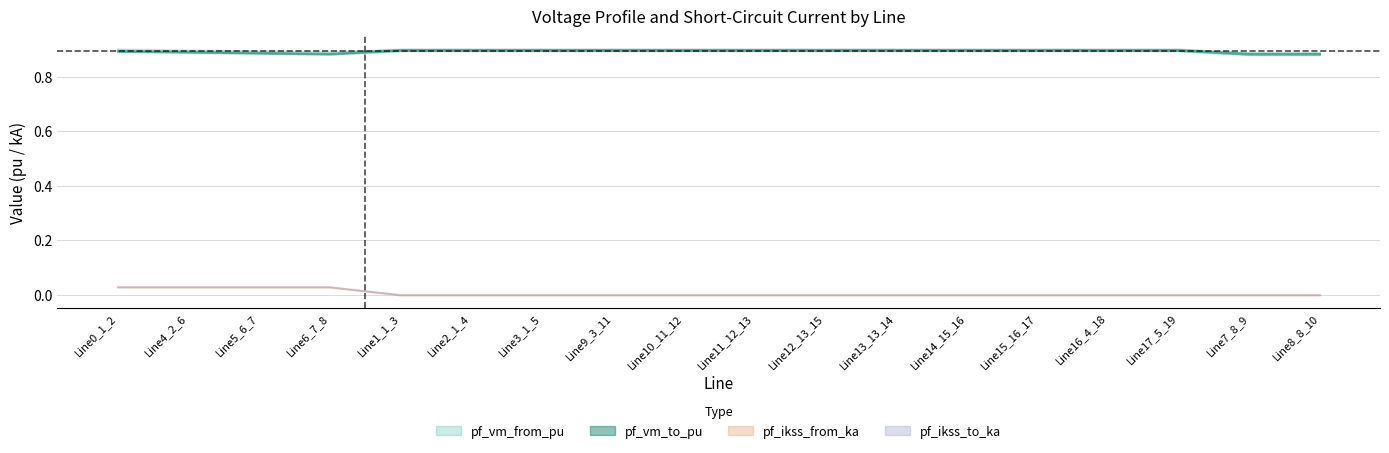

What is the label of the 9th point from the left?

Line10_11_12